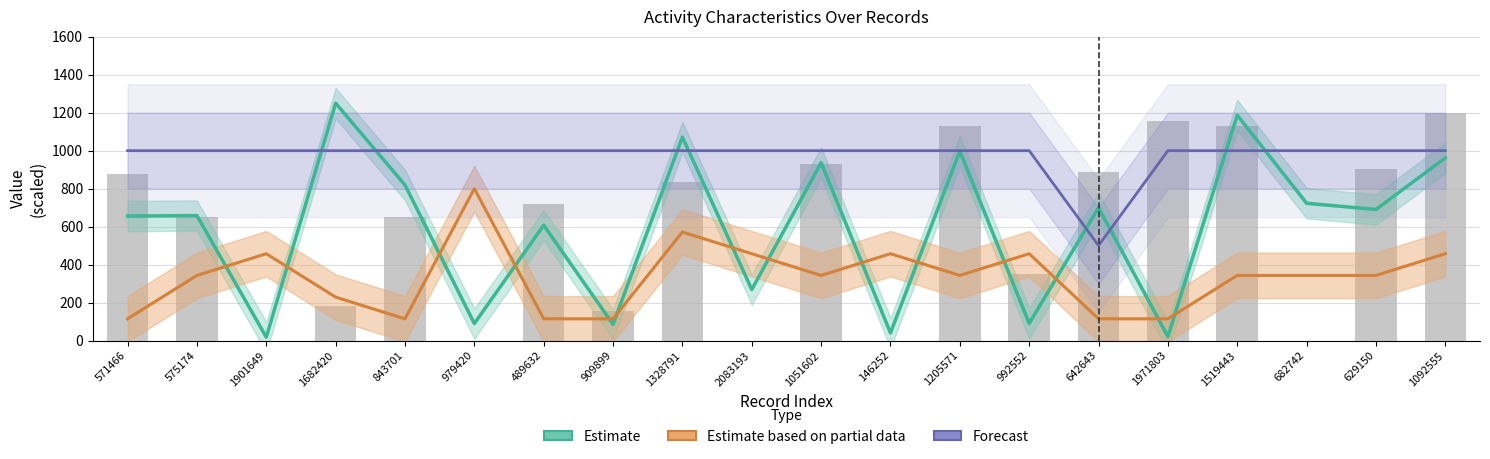

What is the difference between the maximum and minimum values in the testcase_no (bars) series?

1200.0